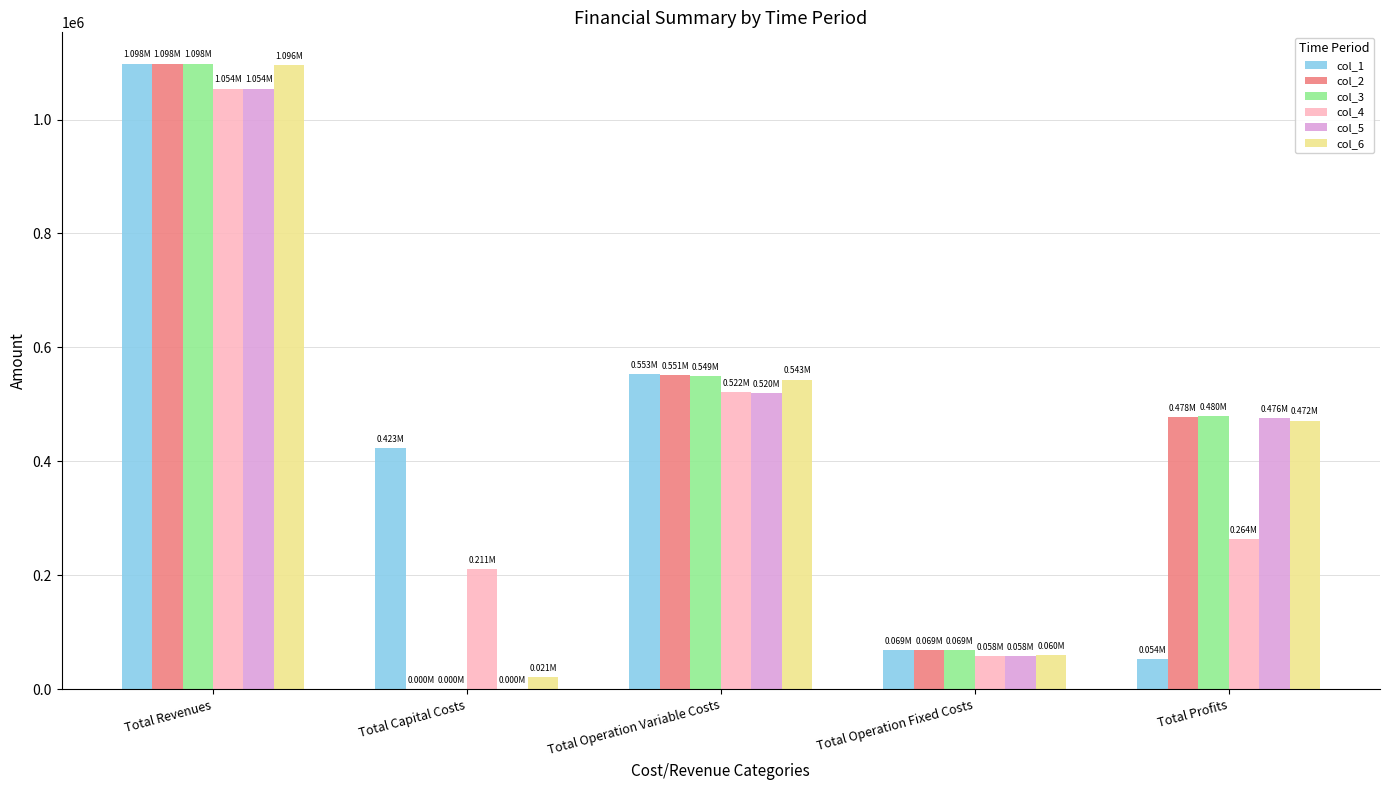

Reading left to right, extract all data points from this chart.

col_1: Total Revenues=1098120.6	Total Capital Costs=422784.0	Total Operation Variable Costs=552506.0	Total Operation Fixed Costs=69122.0	Total Profits=53708.6
col_2: Total Revenues=1098120.6	Total Capital Costs=0.0	Total Operation Variable Costs=550905.8	Total Operation Fixed Costs=69122.0	Total Profits=478092.8
col_3: Total Revenues=1098120.6	Total Capital Costs=0.0	Total Operation Variable Costs=549303.5	Total Operation Fixed Costs=69122.0	Total Profits=479695.2
col_4: Total Revenues=1054195.3	Total Capital Costs=211200.0	Total Operation Variable Costs=521753.6	Total Operation Fixed Costs=57688.6	Total Profits=263553.1
col_5: Total Revenues=1054195.3	Total Capital Costs=0.0	Total Operation Variable Costs=520252.7	Total Operation Fixed Costs=57688.6	Total Profits=476254.0
col_6: Total Revenues=1095806.7	Total Capital Costs=20800.0	Total Operation Variable Costs=543435.2	Total Operation Fixed Costs=59874.4	Total Profits=471697.1